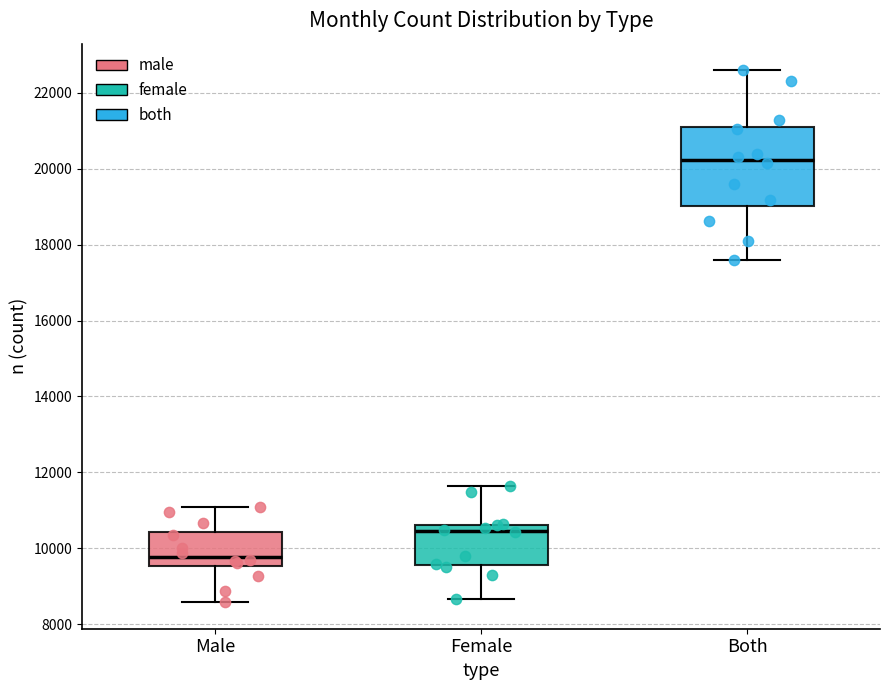

Reading left to right, transcribe this box plot: for each box, give where its median line is, the range the box spans, and where its two whiskers end, as read against the y-axis. The values are not printed on the chart, so give them approximately, as read against the axis.

Male: median 9800, box 9600 to 10400, whiskers 8600 to 11000
Female: median 10400, box 9600 to 10600, whiskers 8600 to 11600
Both: median 20200, box 19000 to 21200, whiskers 17600 to 22600